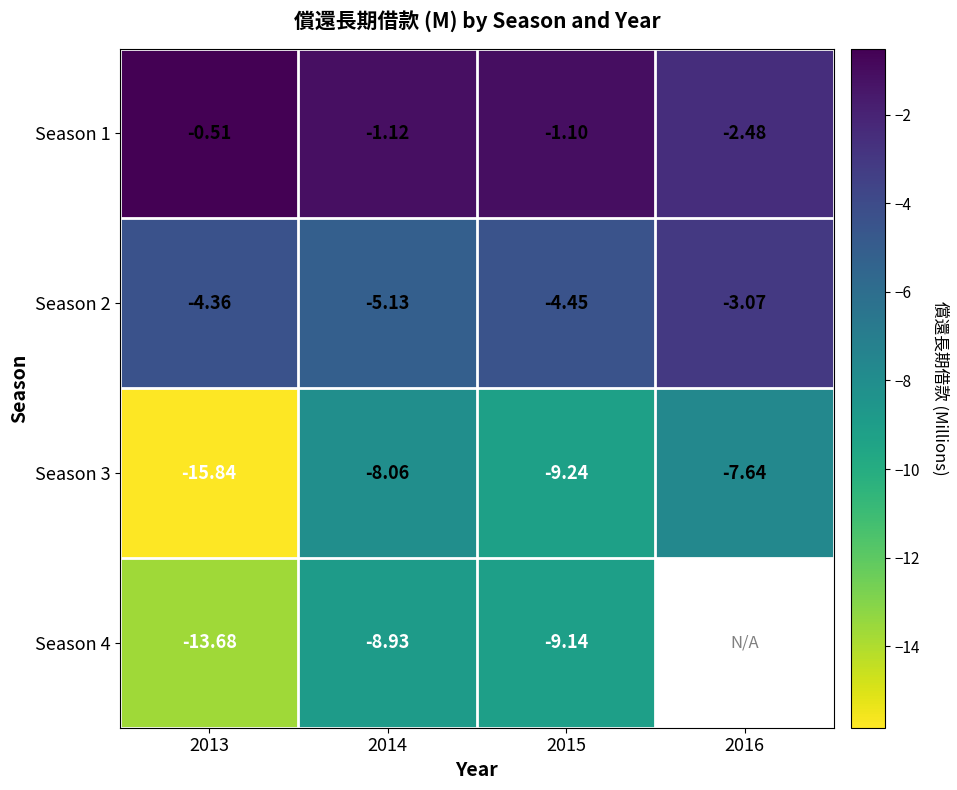

How many data points in Season 2 are above -4?

1